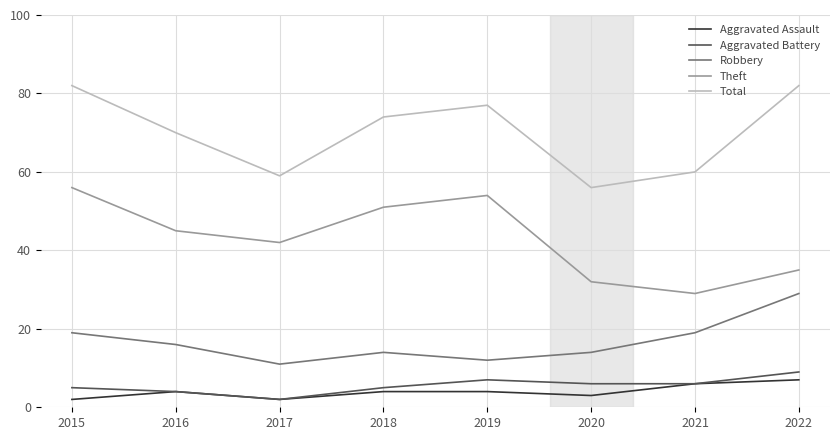

What is the total value across all series at 2018?

148